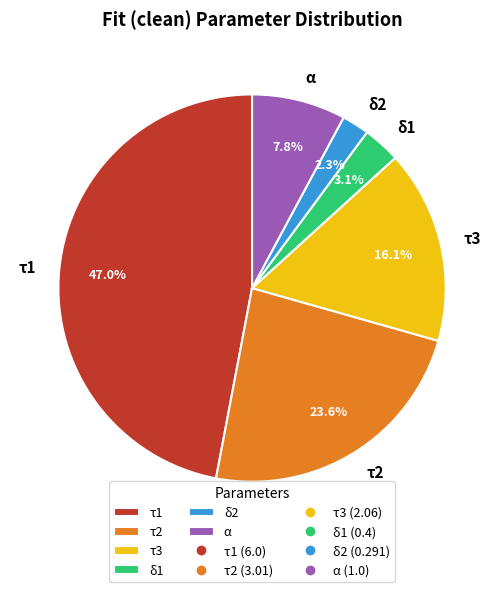

True or false: δ1 accounts for 3% of the total.

True